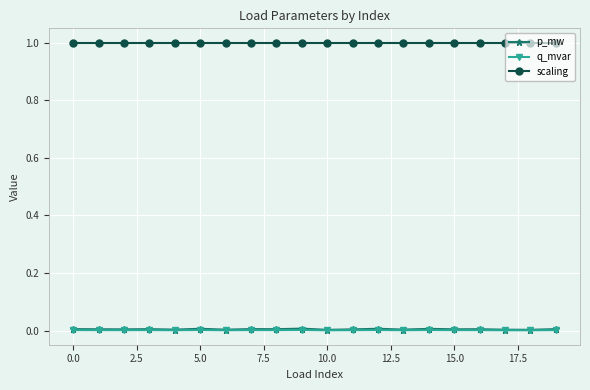

What is the lowest value of the scaling series?

1.0